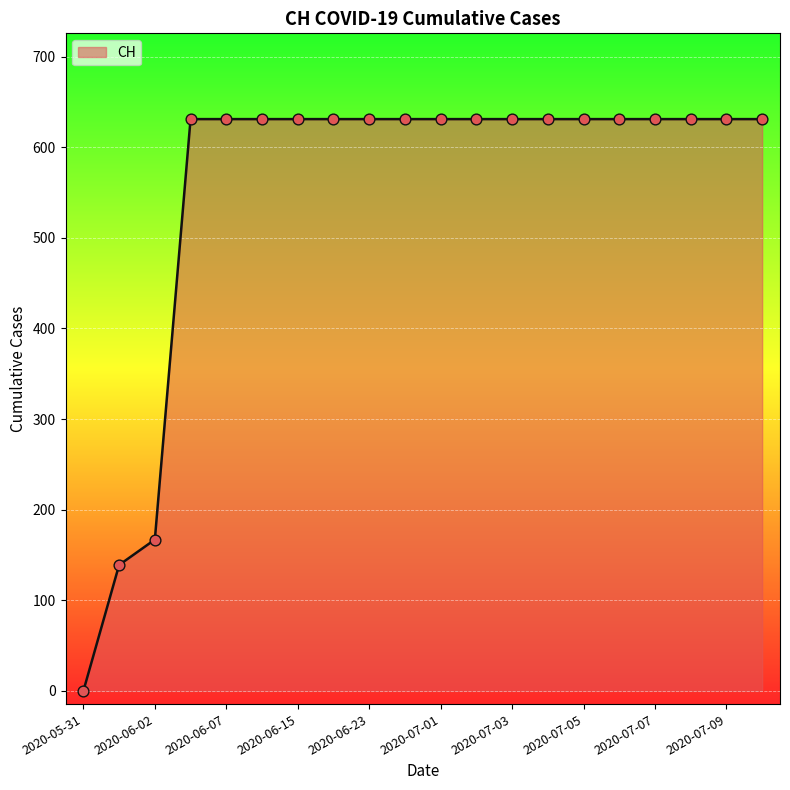

What is the difference between the maximum and minimum values?

631